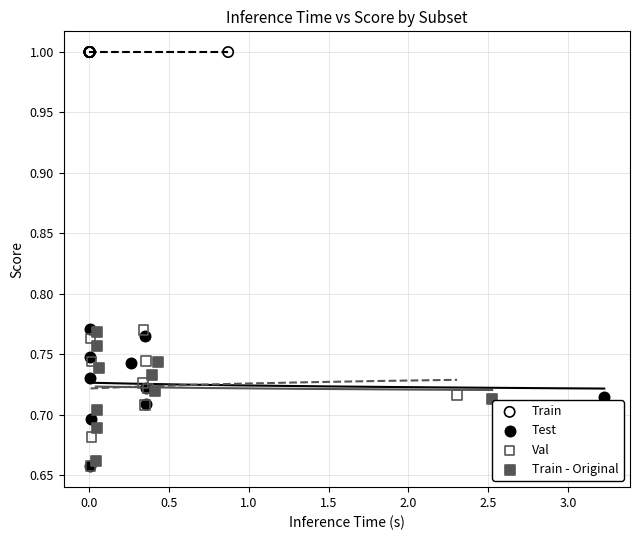

Which series contains the highest Y value?

Train